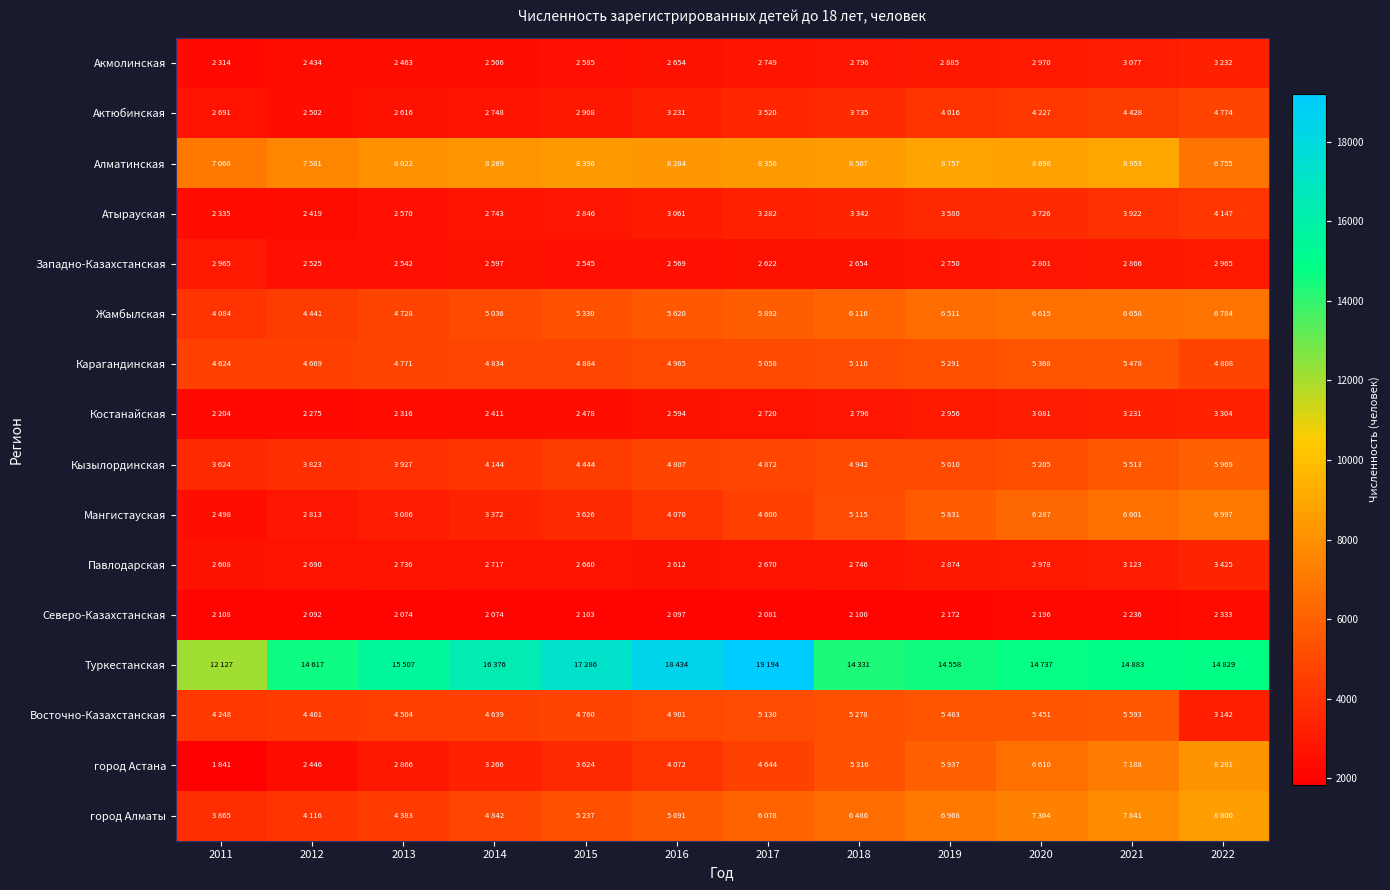

Between 2015 and 2021, which series saw the biggest shift?

город Астана